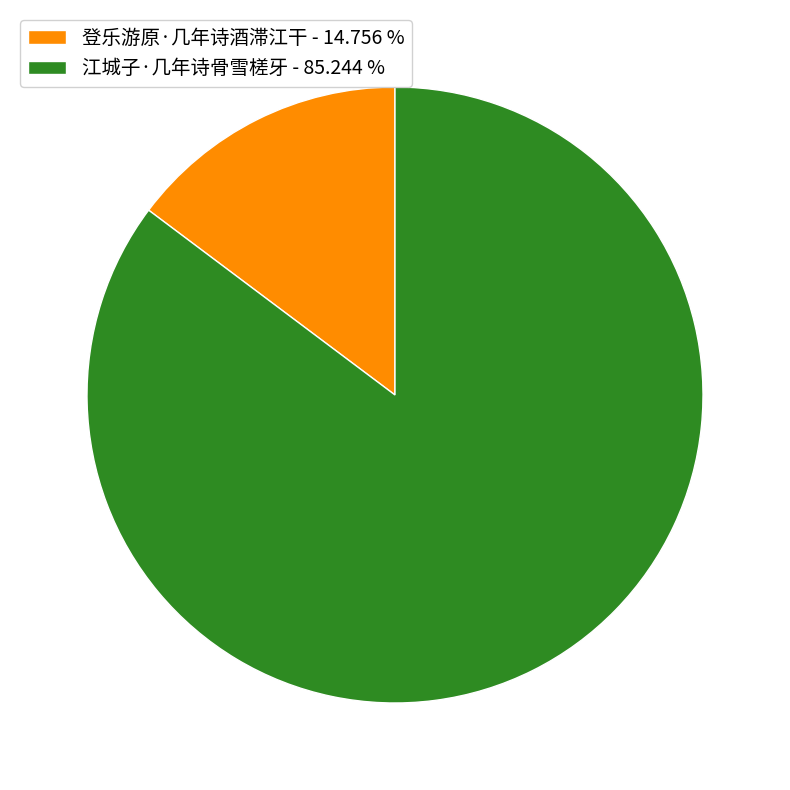

Which slice represents more than half of the pie?

江城子·几年诗骨雪槎牙